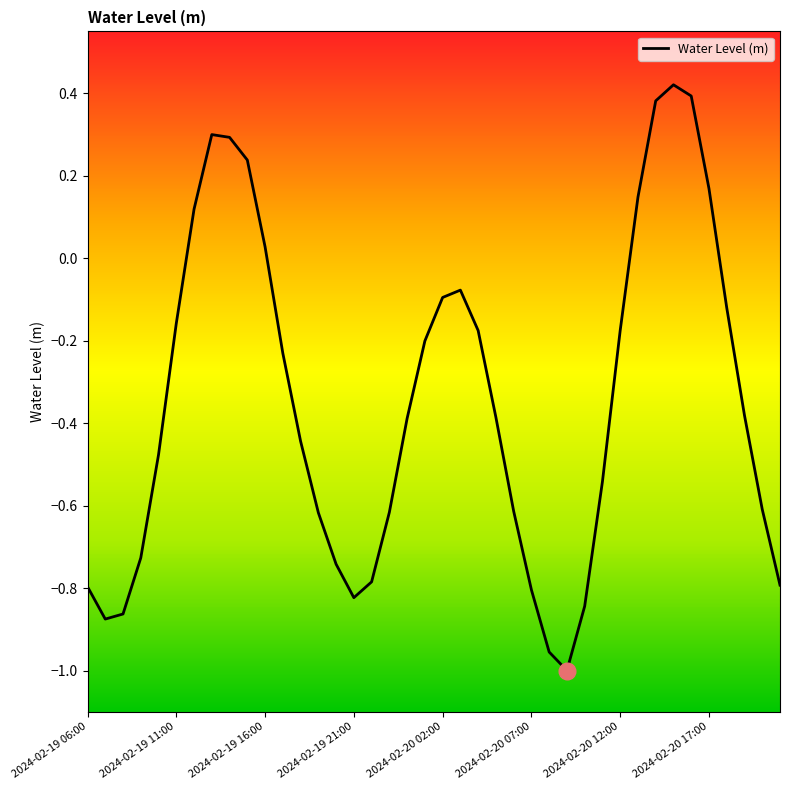

Count the number of categories in the chart.

40